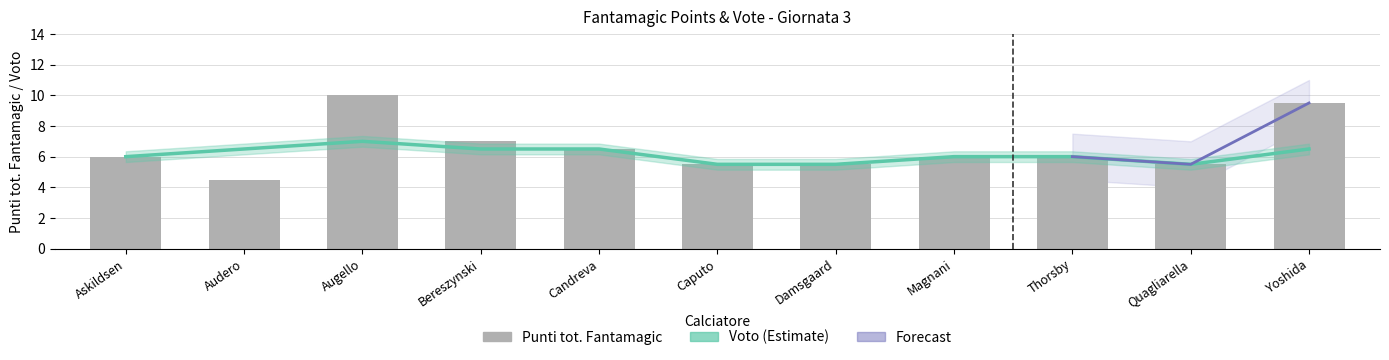

What is the value of the Punti tot. Fantamagic bar at the 8th from the left?

6.0